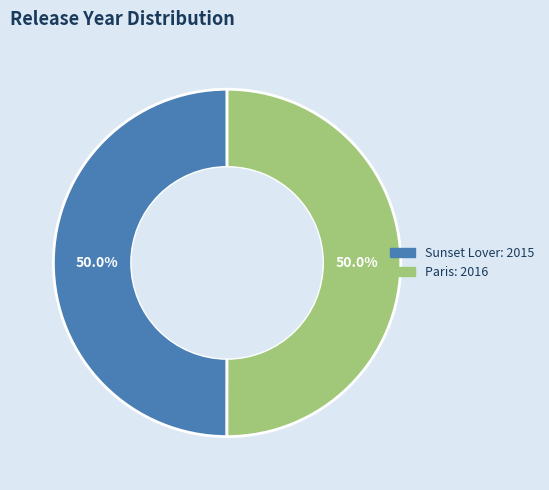

How much of the chart is everything except Paris?

50.0%